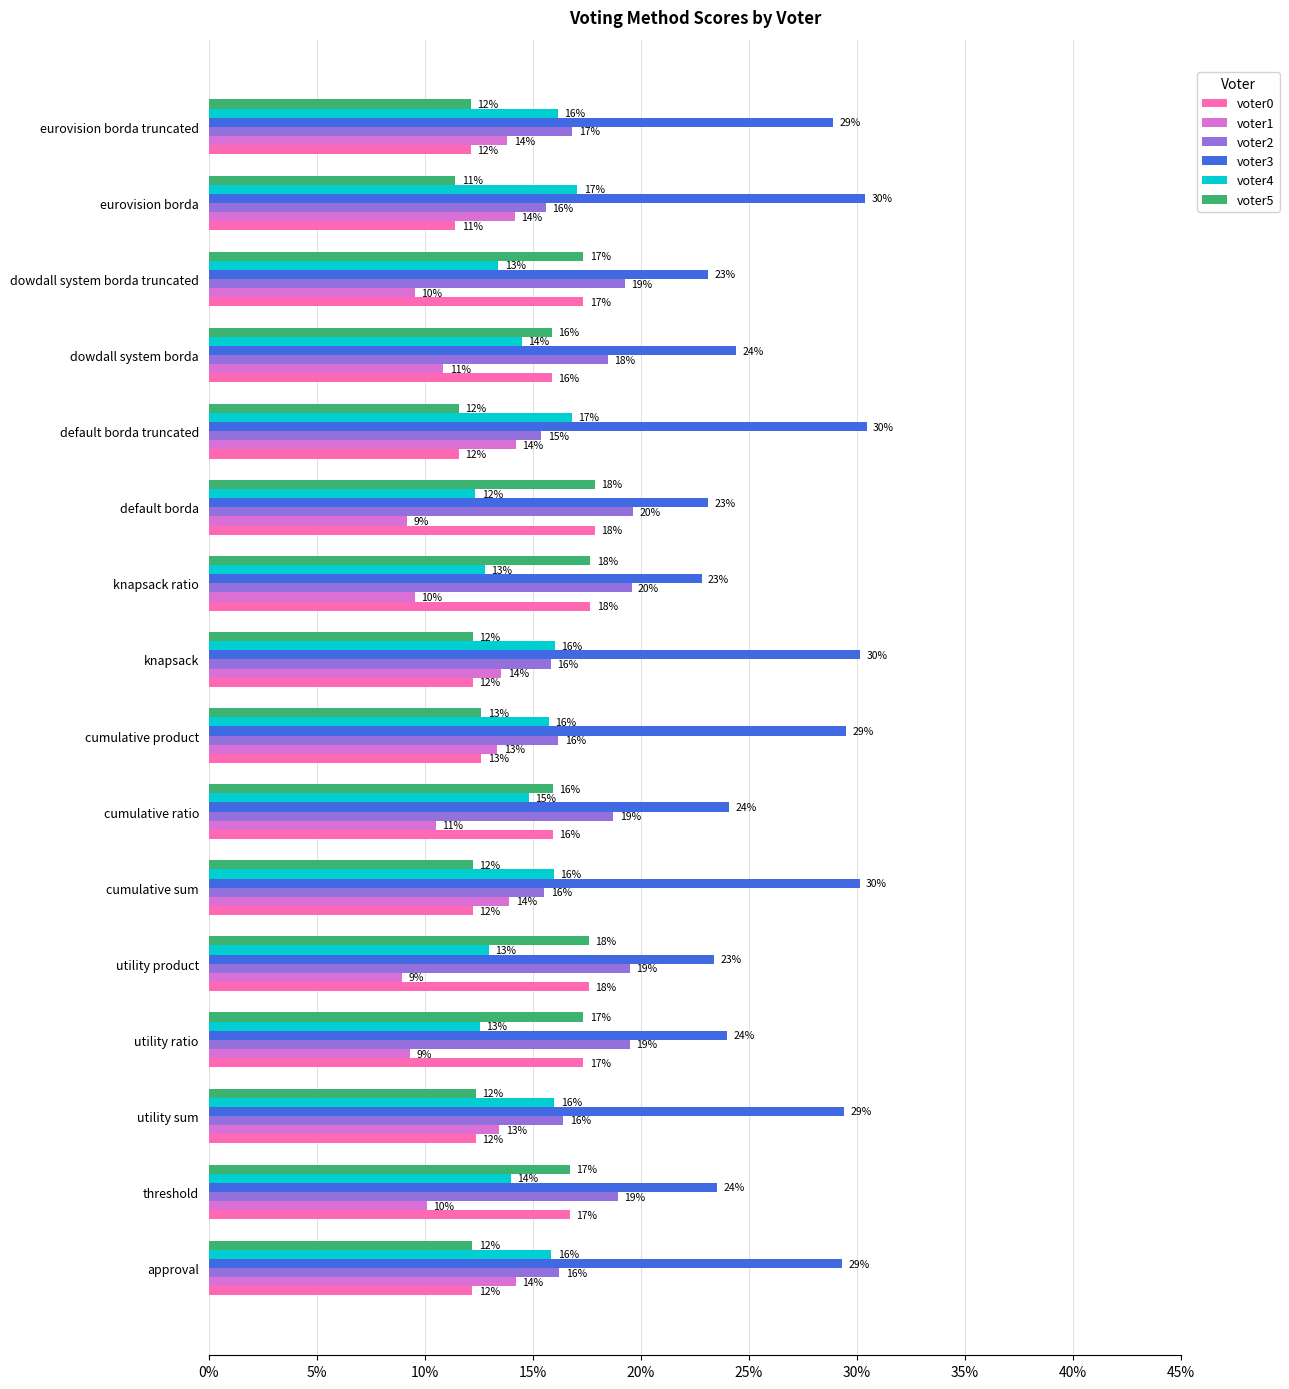

Between threshold and knapsack, which series saw the biggest shift?

voter3